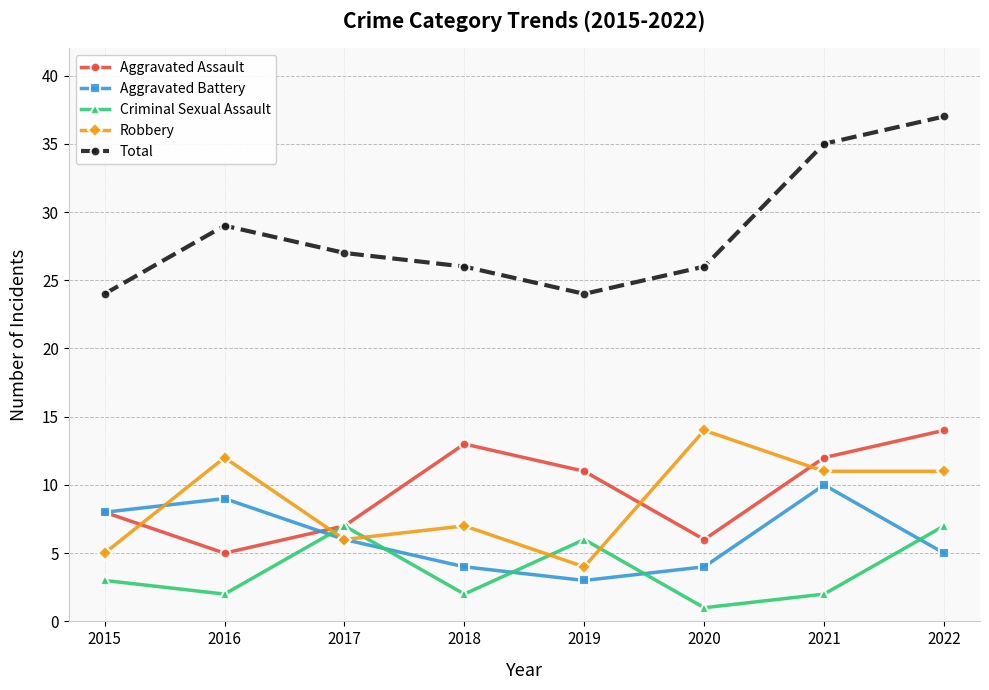

How many intersections are there between Criminal Sexual Assault and Aggravated Battery?

5